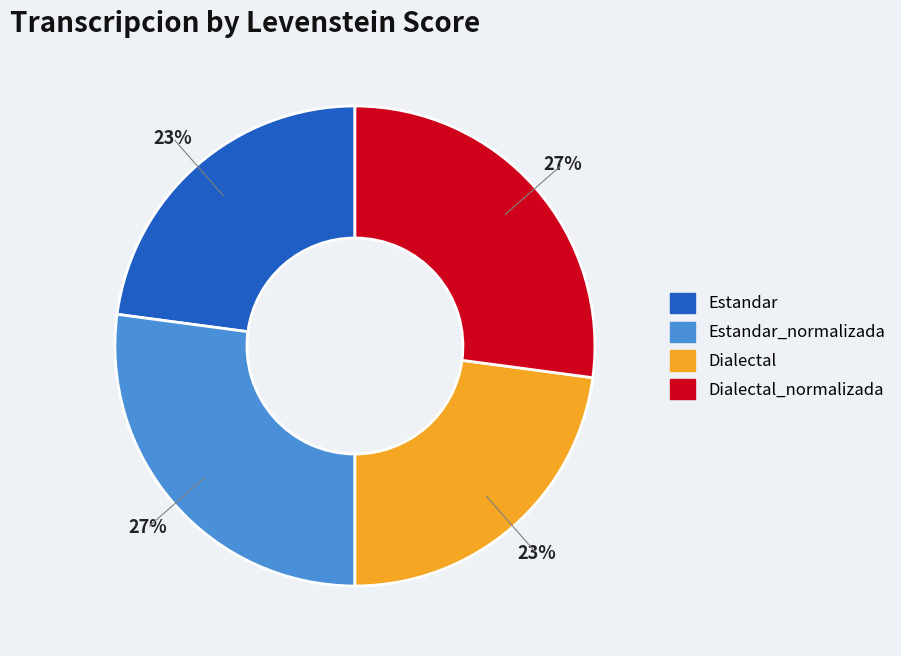

To the nearest percent, what is the difference between the largest and smallest slice percentages?

4%